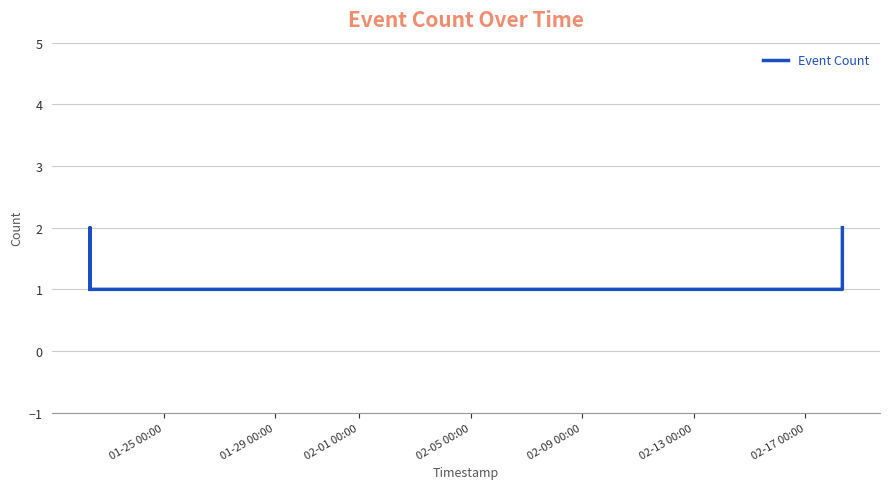

How many lines are shown in the chart?

1